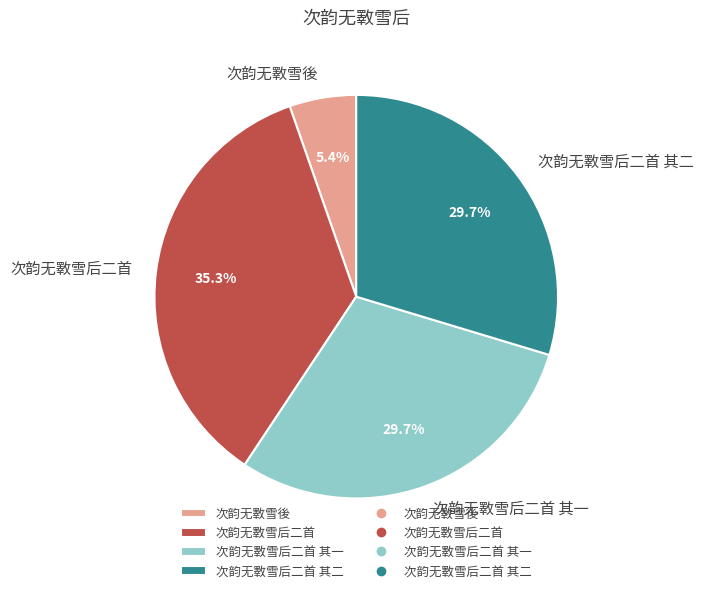

To the nearest percent, what is the average slice percentage?

25%